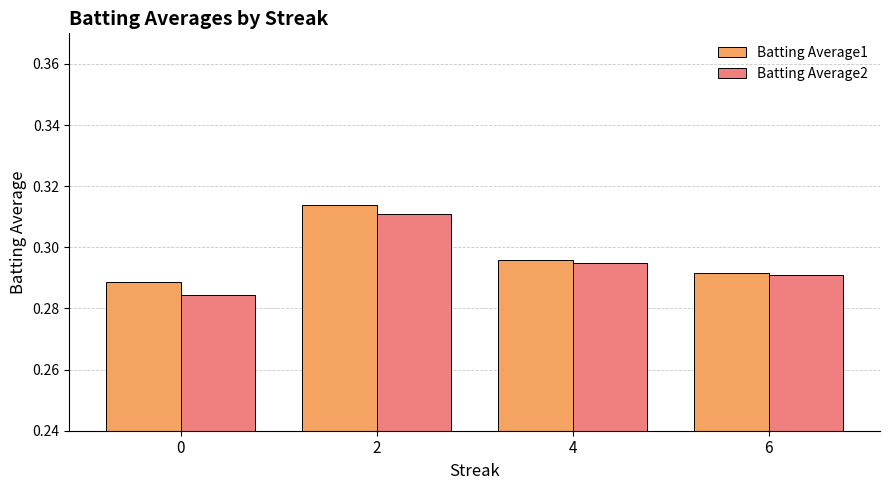

What is the sum of the Batting Average1 values at 6 and 4?

0.6